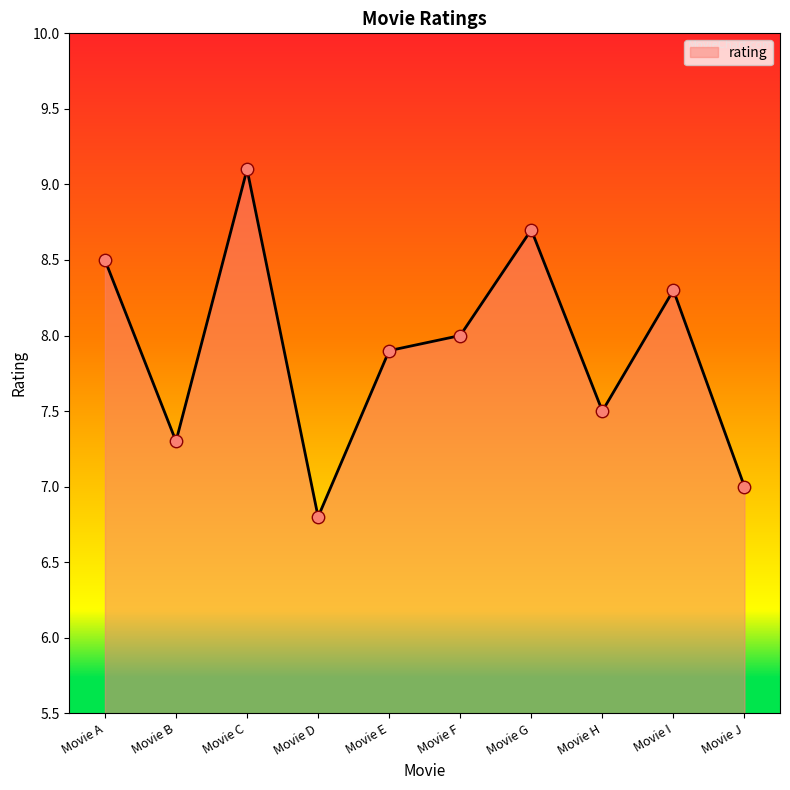

Between Movie D and Movie G, which is larger?

Movie G